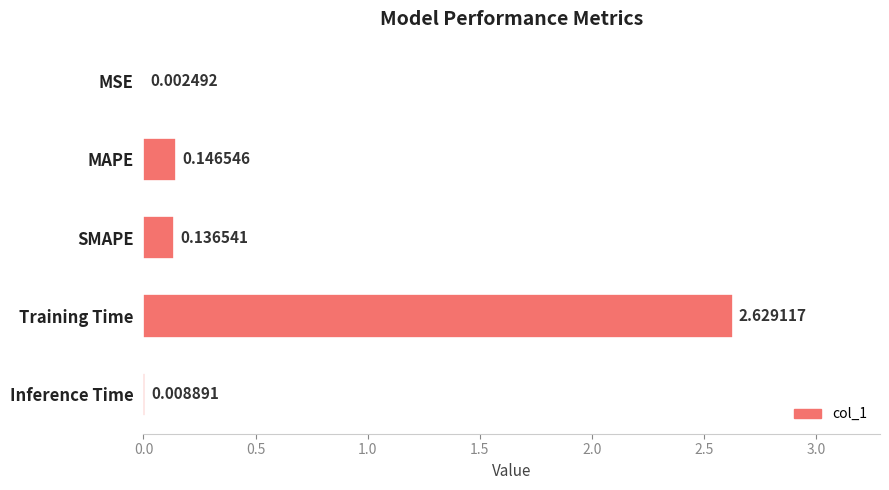

What is the sum of all values?

2.9